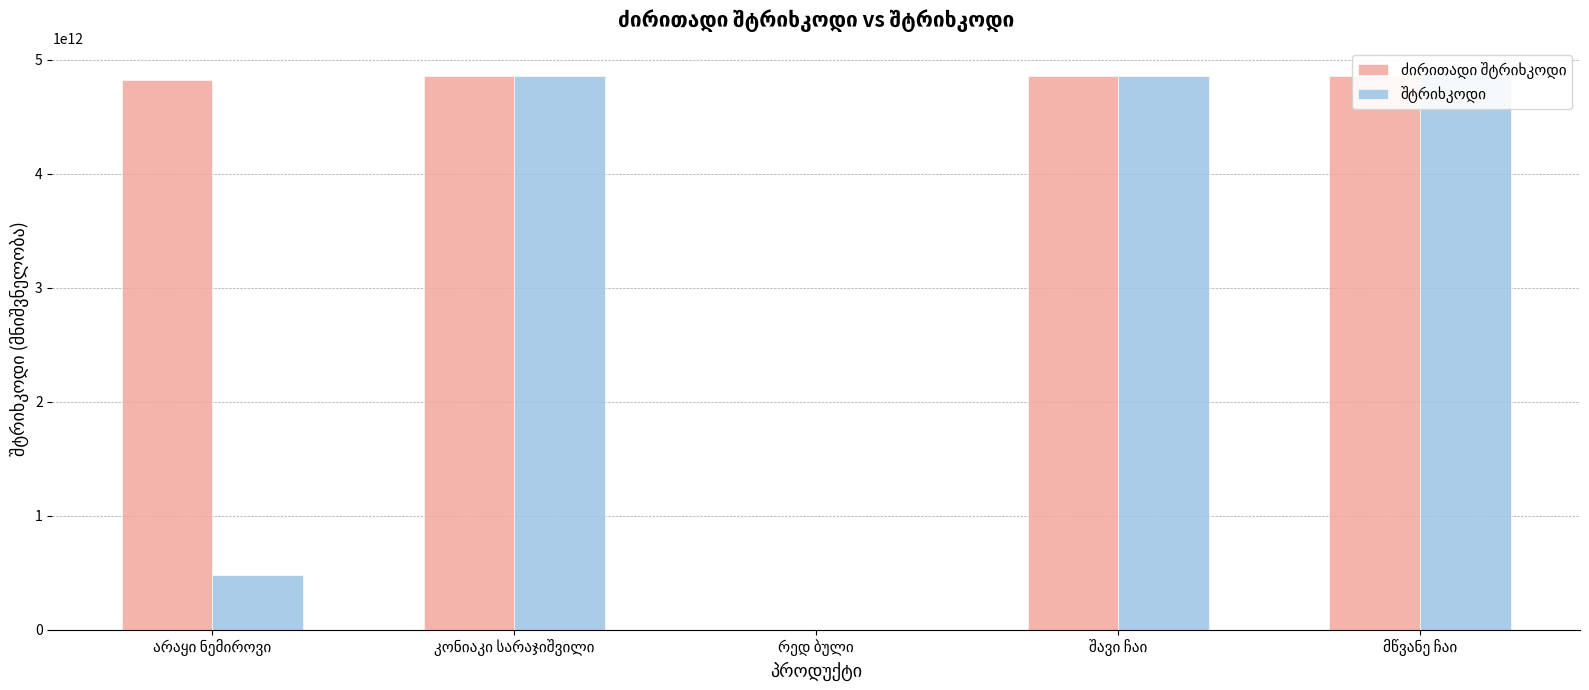

How many bars are there in total?

10